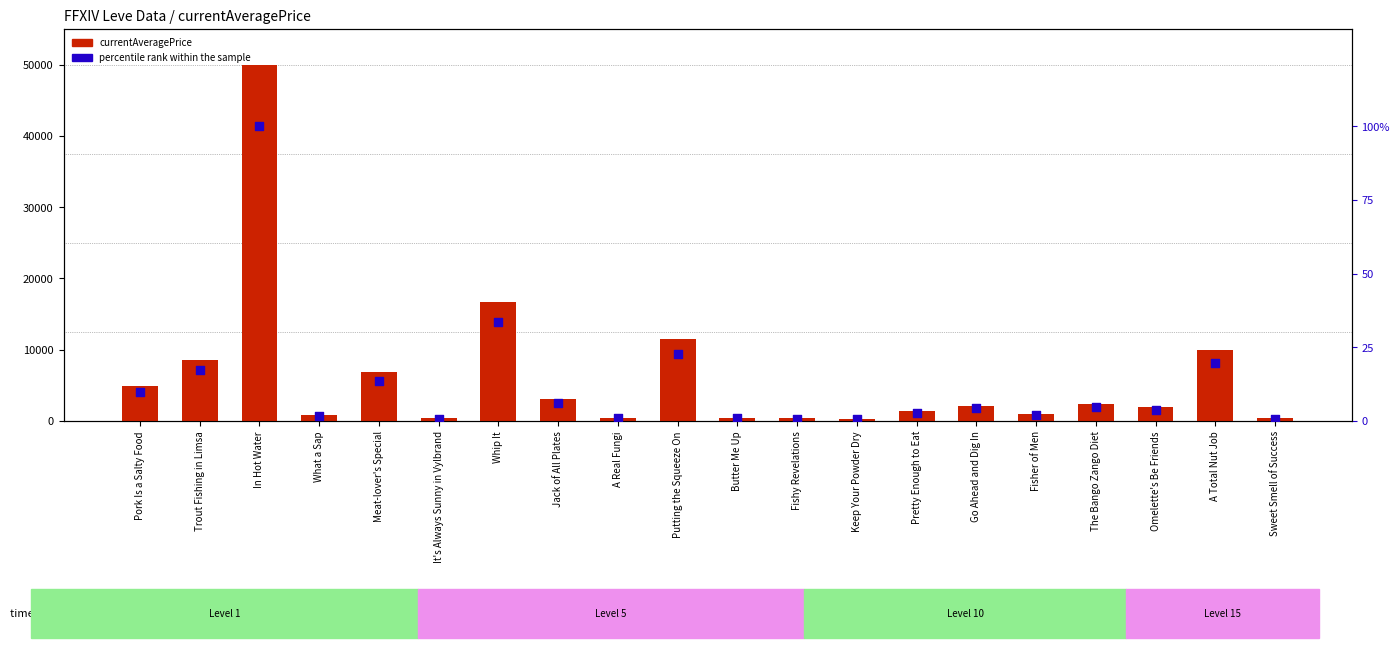

What are all the series names shown in the legend?

currentAveragePrice, percentile rank within the sample